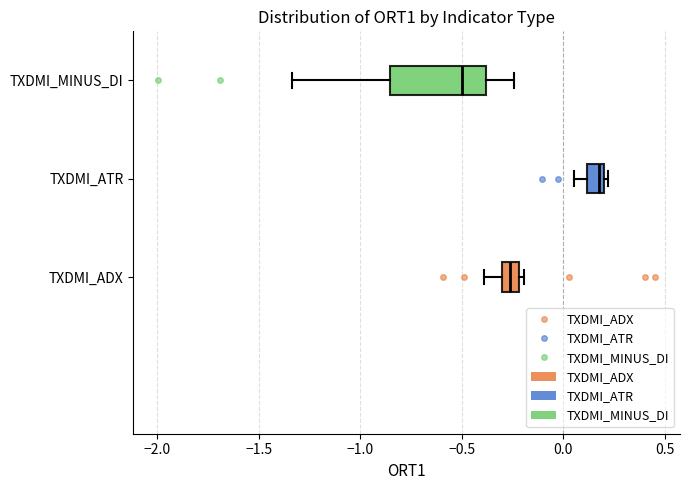

Reading bottom to top, transcribe this box plot: for each box, give where its median line is, the range the box spans, and where its two whiskers end, as read against the x-axis. The values are not printed on the chart, so give them approximately, as read against the axis.

TXDMI_ADX: median -0.25, box -0.30 to -0.20, whiskers -0.40 to -0.20 (just right of the box's right edge)
TXDMI_ATR: median 0.20 (just left of the box's right edge), box 0.10 to 0.20, whiskers 0.05 to 0.20 (just right of the box's right edge)
TXDMI_MINUS_DI: median -0.50, box -0.85 to -0.40, whiskers -1.35 to -0.25